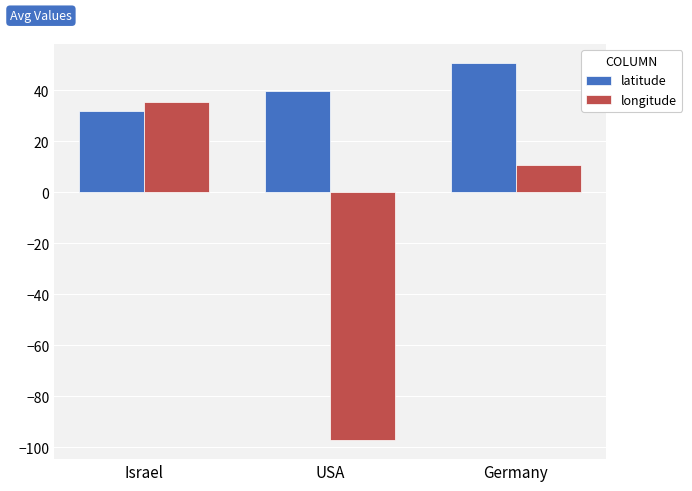

What is the label of the 1st bar from the right?

Germany